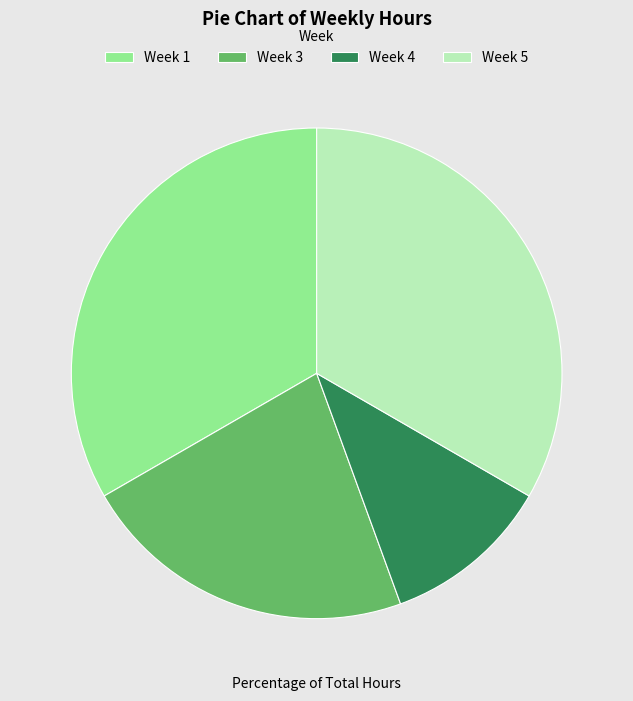

Do Week 3 and Week 5 together represent more than half of the pie?

Yes